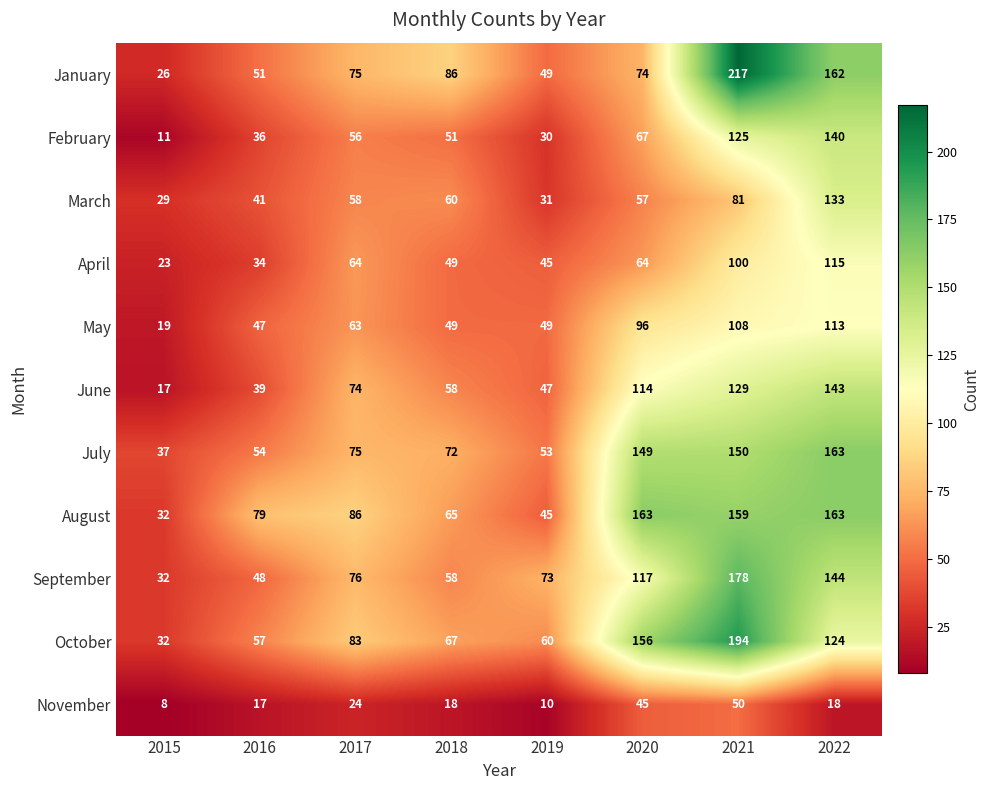

What is the difference between the October values at 2022 and 2016?

67